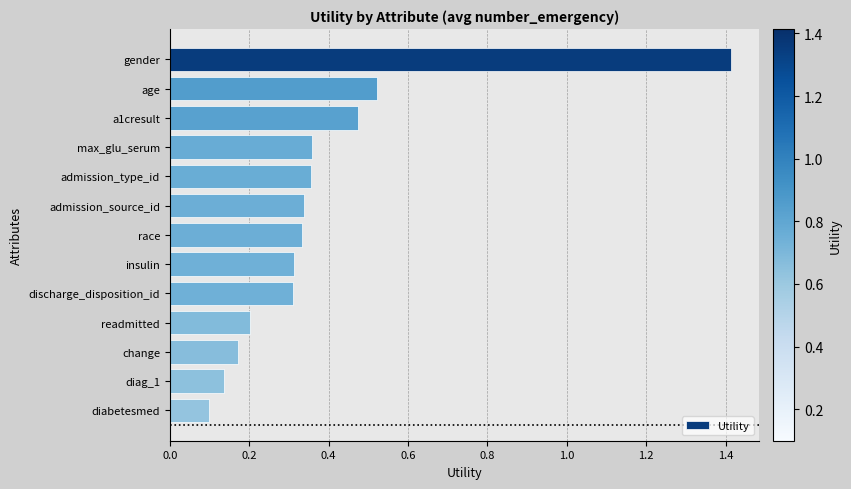

What position from the top is admission_source_id?

6